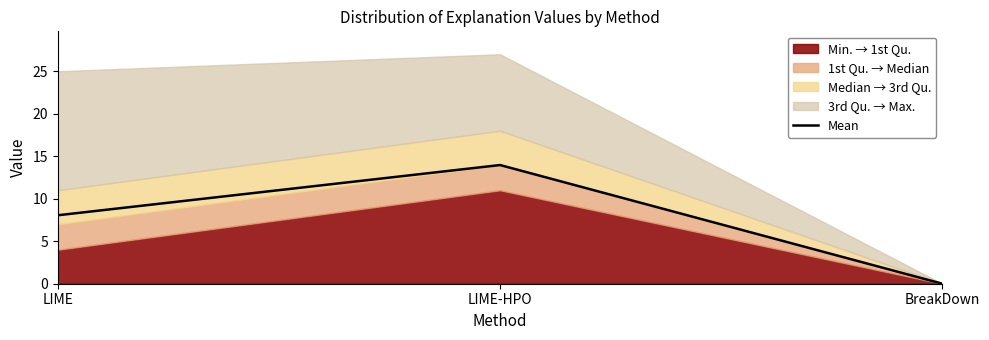

True or false: the data shows 14.0 at LIME-HPO.

True